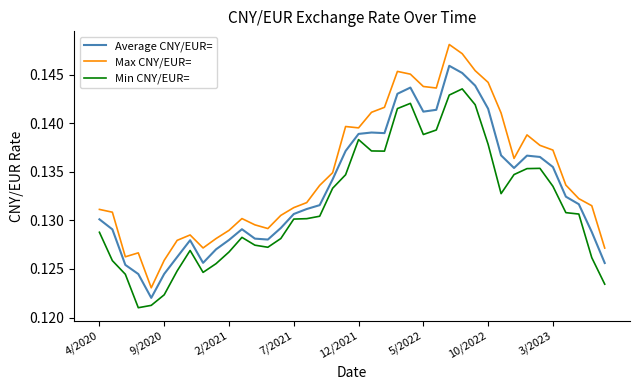

Which series has the largest total across all categories?

Max CNY/EUR=